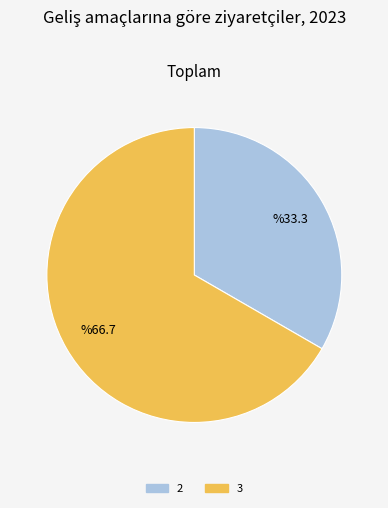

The 2 slice represents 44% of the pie. True or false?

False